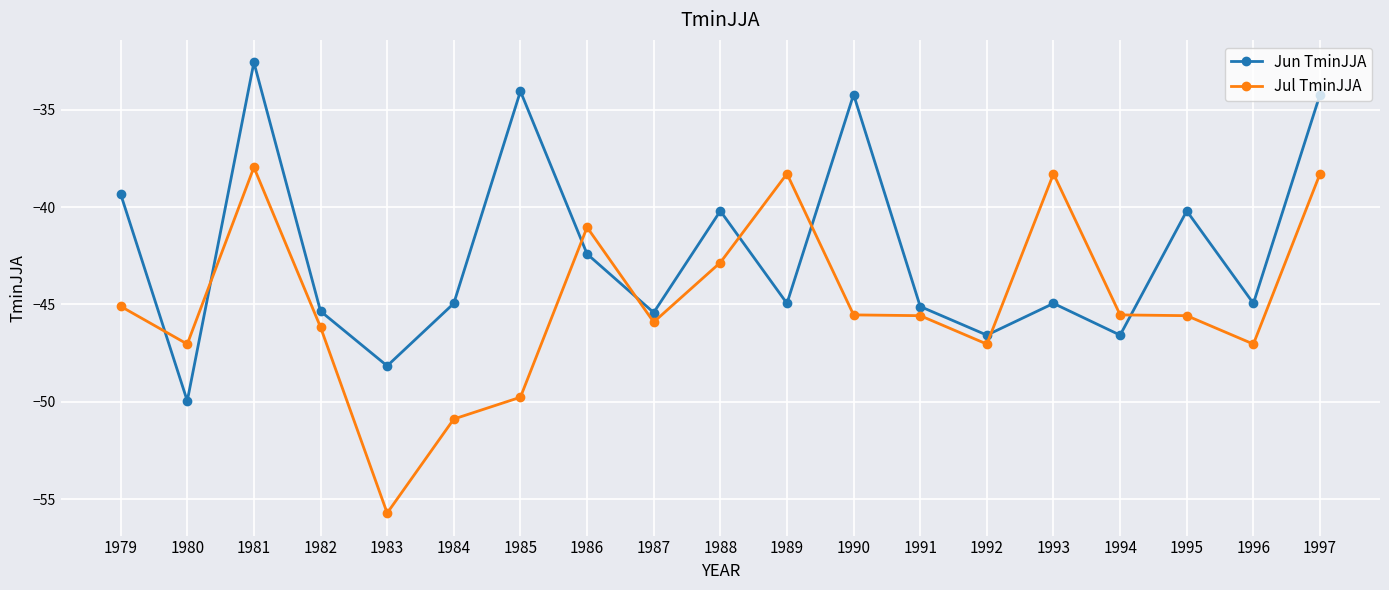

What is the highest value of the Jul TminJJA series?

-38.0